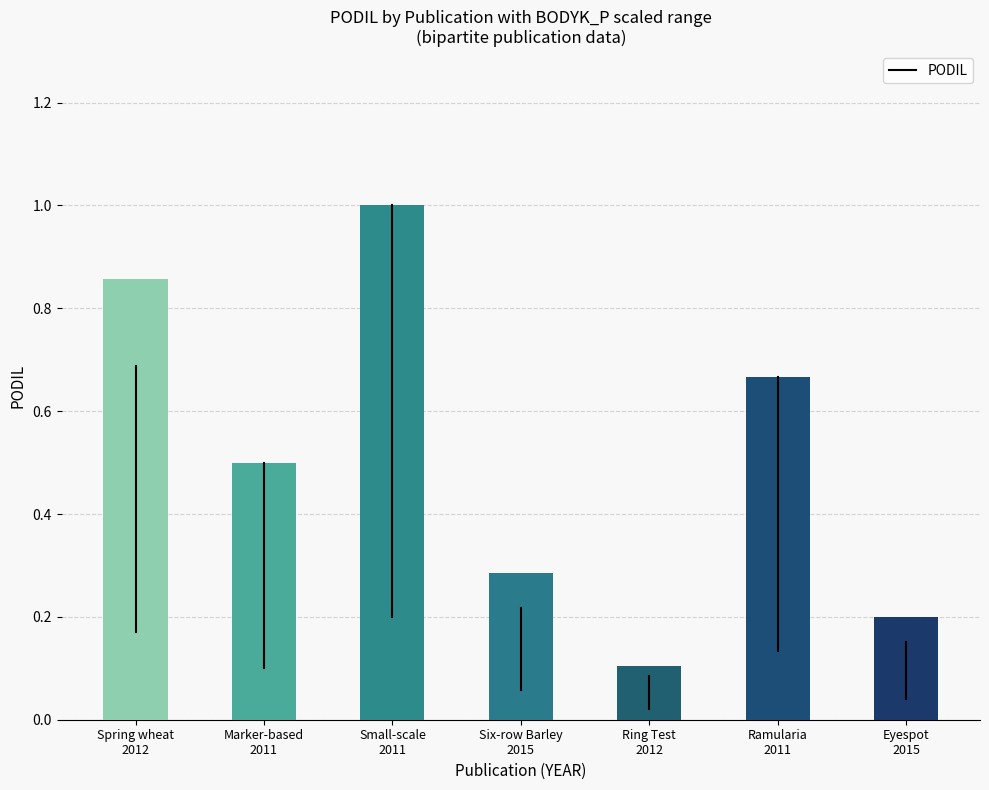

Which has a higher value, Spring wheat
2012 or Ring Test
2012?

Spring wheat
2012